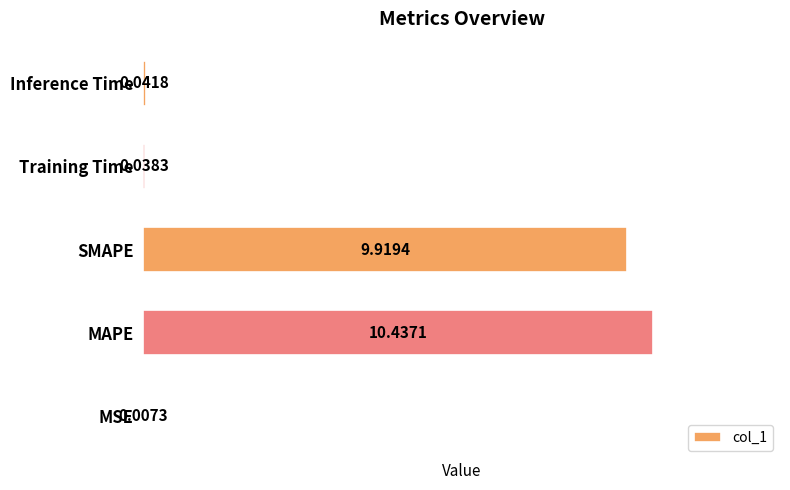

Are the bars horizontal?

Yes